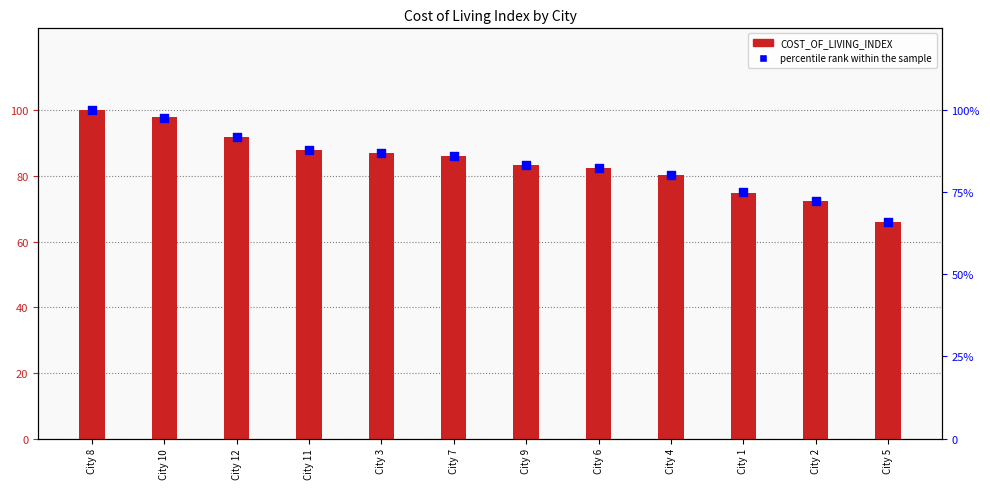

Which series has the widest spread of Y values?

percentile rank within the sample